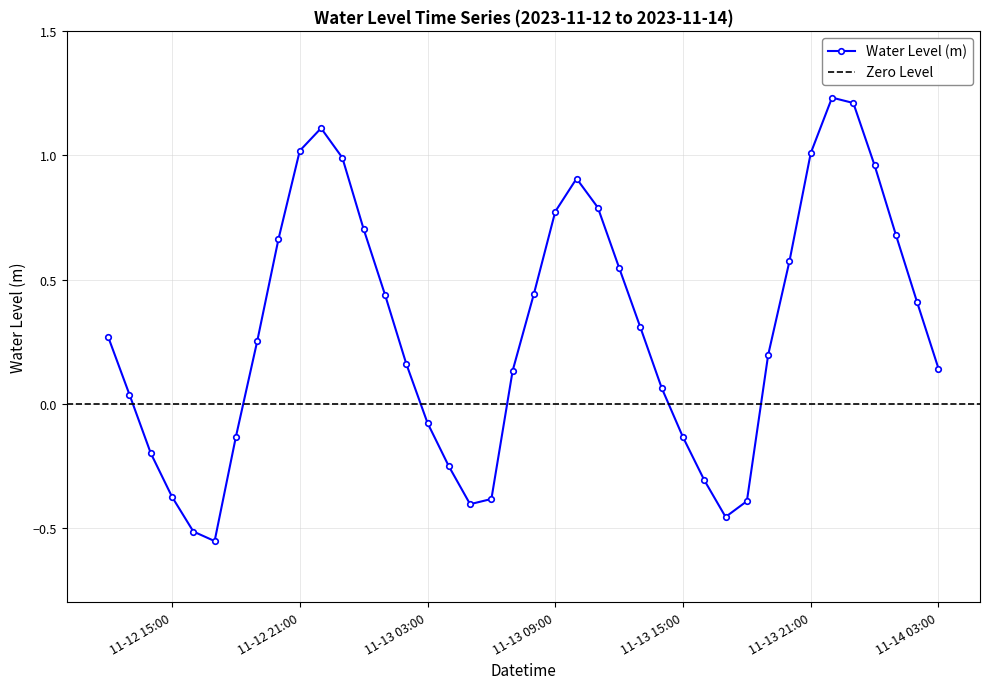

True or false: Water Level (m) has more than 1 points higher than both neighbors.

True